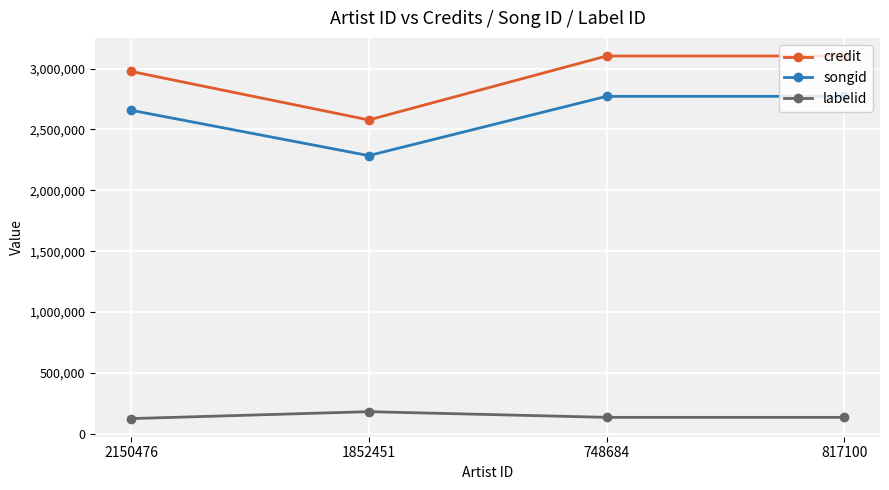

True or false: credit has a value of 4414046 at 2150476.

False